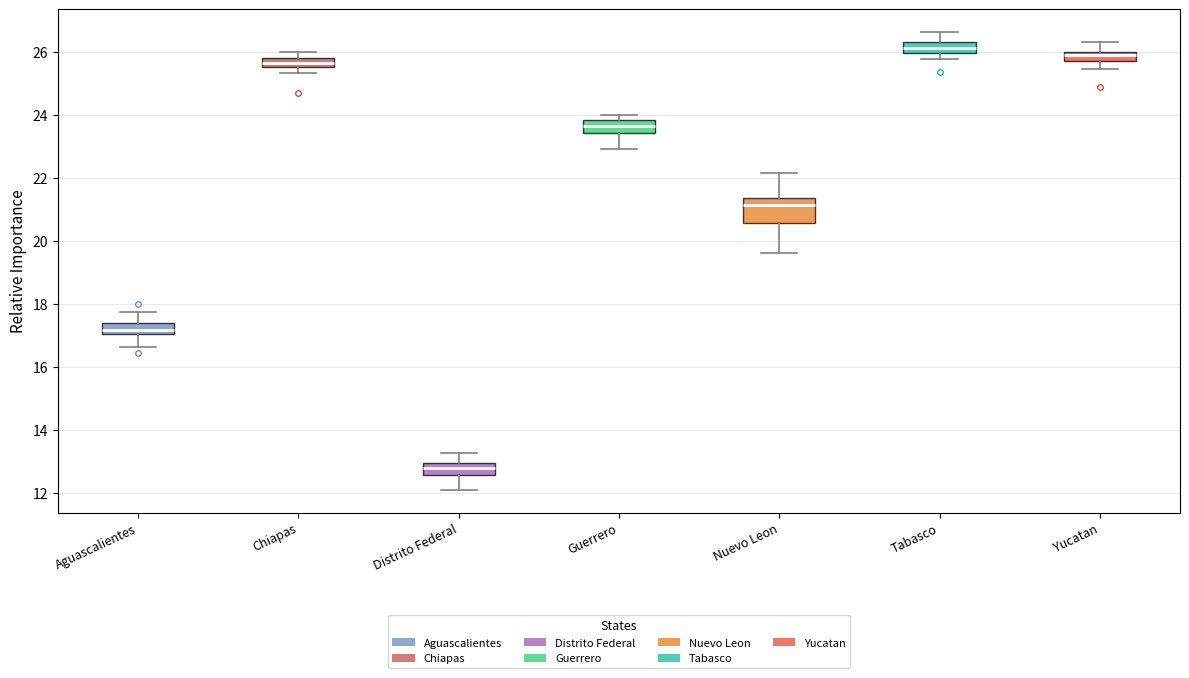

Which box is the tallest, from its lower edge to its upper edge?

Nuevo Leon